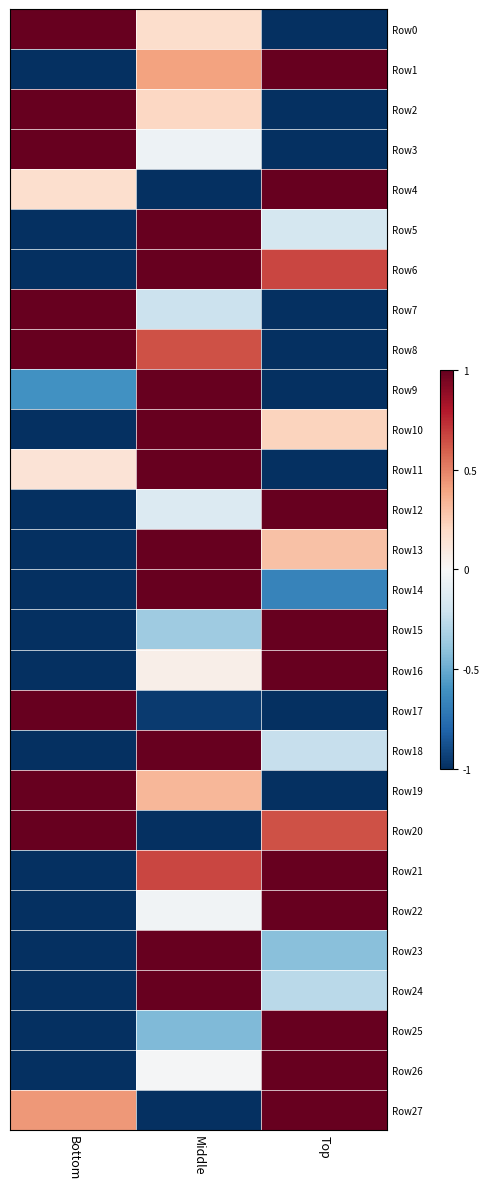

At Bottom, list the series in order from largest to smallest.

Row19, Row8, Row17, Row7, Row2, Row3, Row20, Row0, Row27, Row4, Row11, Row9, Row1, Row5, Row6, Row10, Row12, Row13, Row14, Row15, Row16, Row18, Row21, Row22, Row23, Row24, Row25, Row26